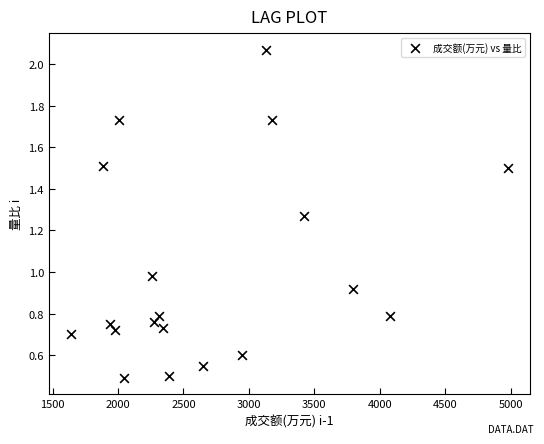

What is the range of X values (max minus min)?

3342.0